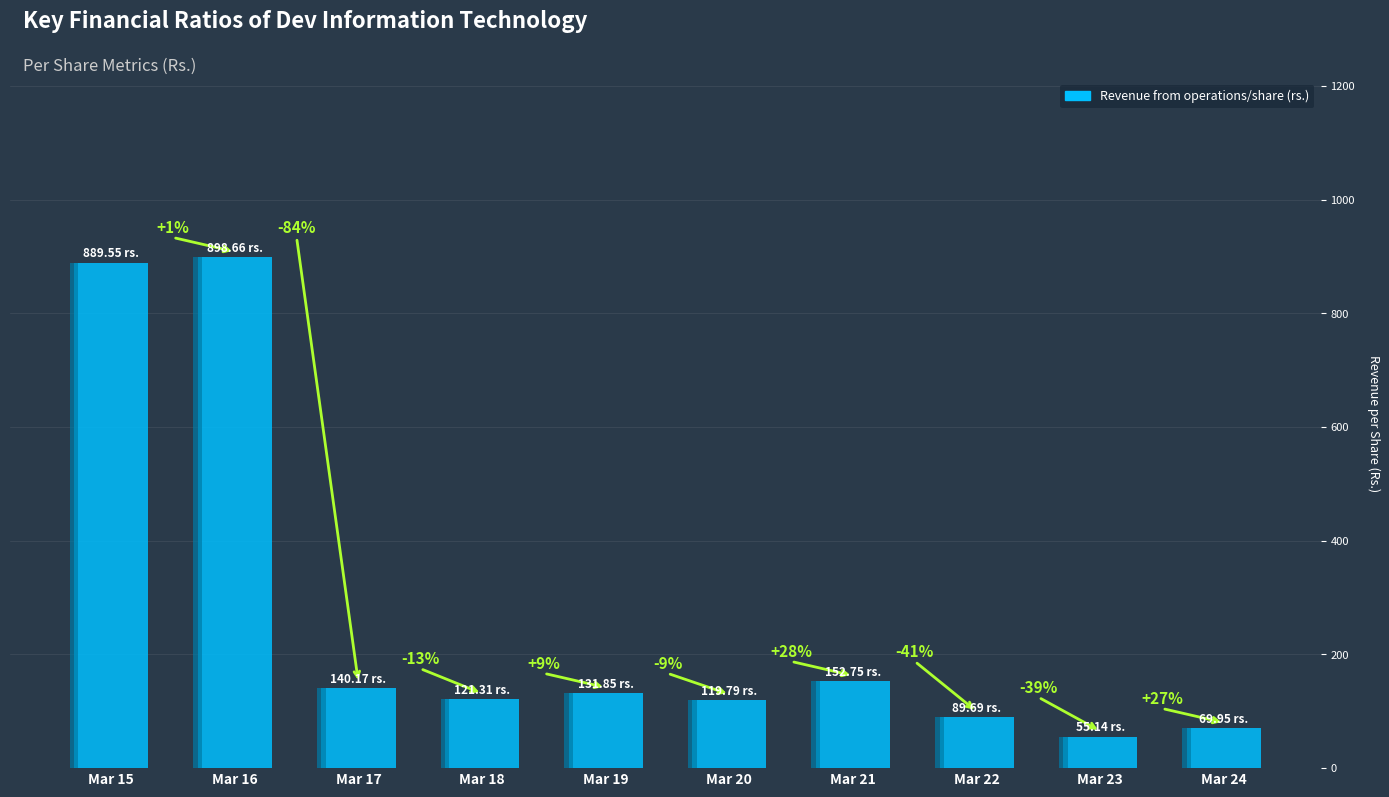

List the labels in order of value, smallest first.

Mar 23, Mar 24, Mar 22, Mar 20, Mar 18, Mar 19, Mar 17, Mar 21, Mar 15, Mar 16